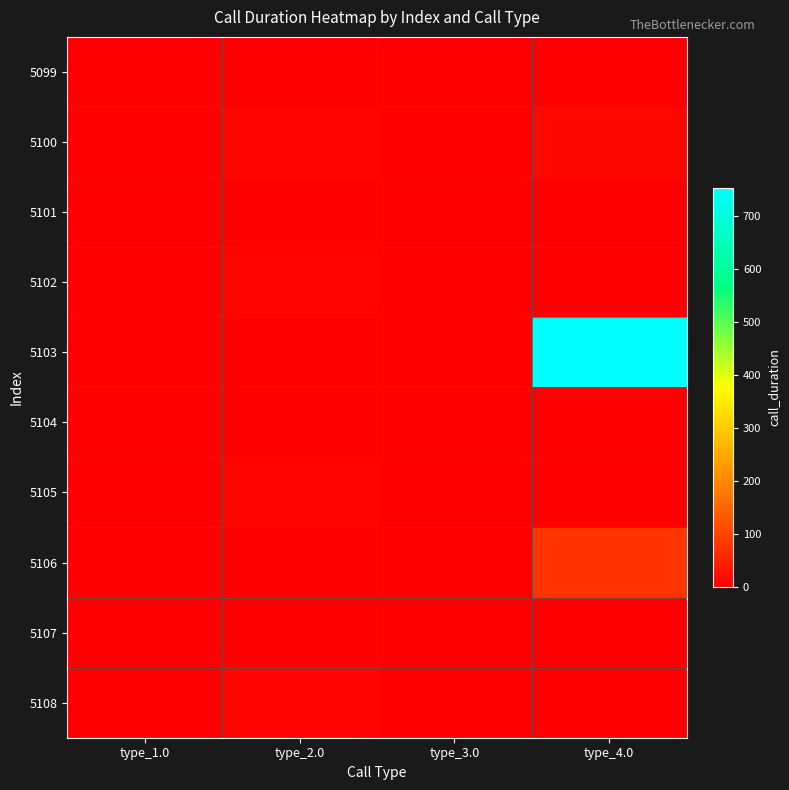

Reading left to right, what are all the values shown in this chart?

5099: type_1.0=0	type_2.0=0	type_3.0=0	type_4.0=0
5100: type_1.0=0	type_2.0=7	type_3.0=0	type_4.0=10
5101: type_1.0=0	type_2.0=0	type_3.0=0	type_4.0=0
5102: type_1.0=0	type_2.0=7	type_3.0=0	type_4.0=0
5103: type_1.0=0	type_2.0=0	type_3.0=0	type_4.0=754
5104: type_1.0=0	type_2.0=0	type_3.0=0	type_4.0=0
5105: type_1.0=0	type_2.0=7	type_3.0=0	type_4.0=0
5106: type_1.0=0	type_2.0=0	type_3.0=0	type_4.0=77
5107: type_1.0=0	type_2.0=0	type_3.0=0	type_4.0=0
5108: type_1.0=0	type_2.0=7	type_3.0=0	type_4.0=0